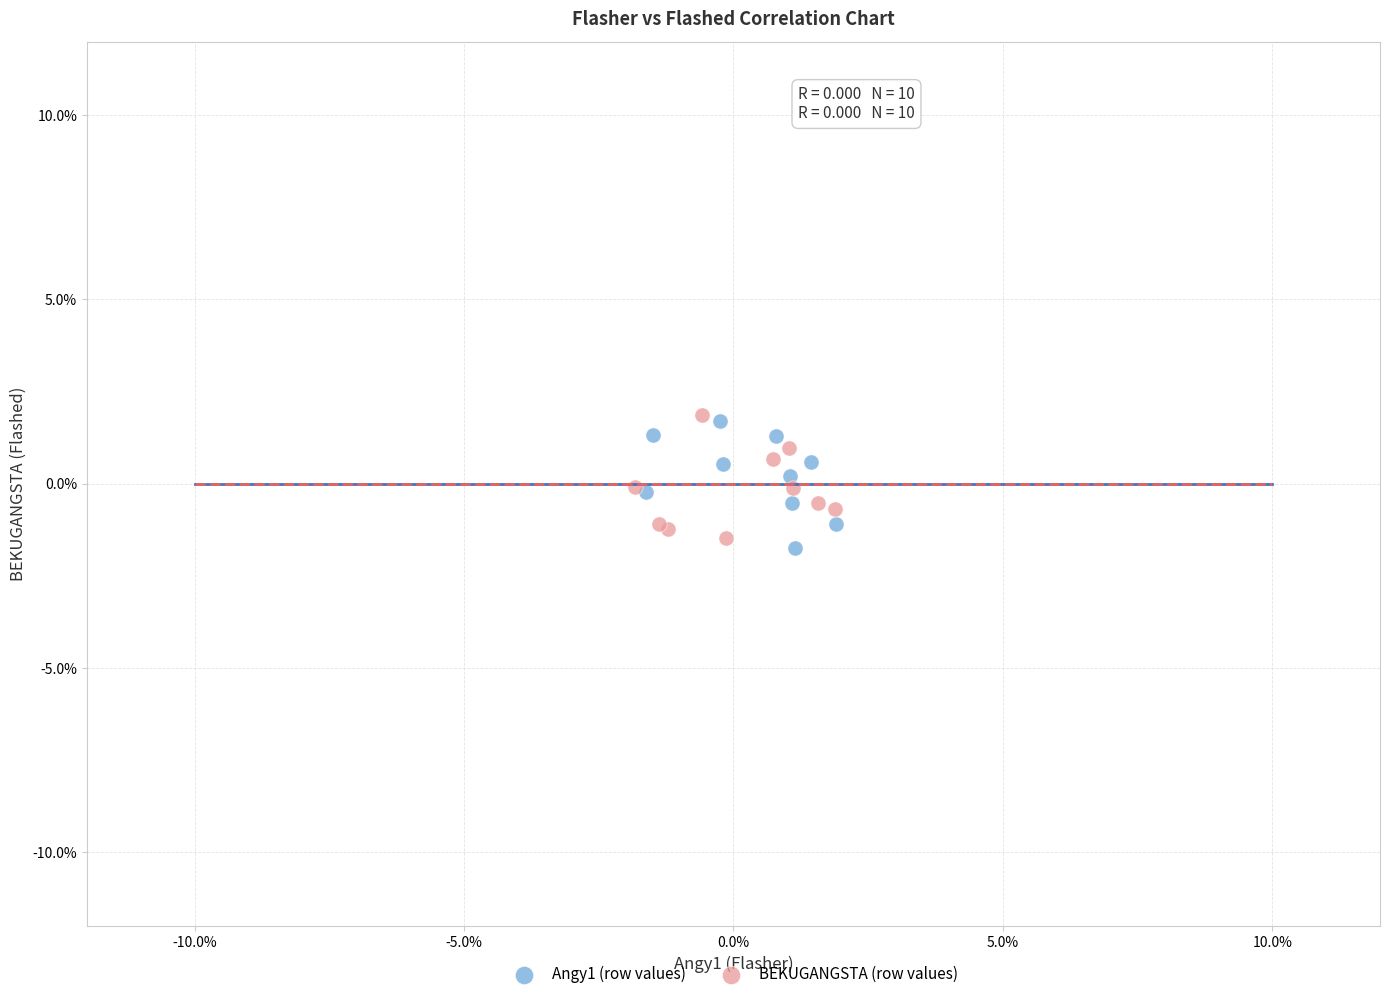

What are all the series names shown in the legend?

Angy1 (row values), BEKUGANGSTA (row values)